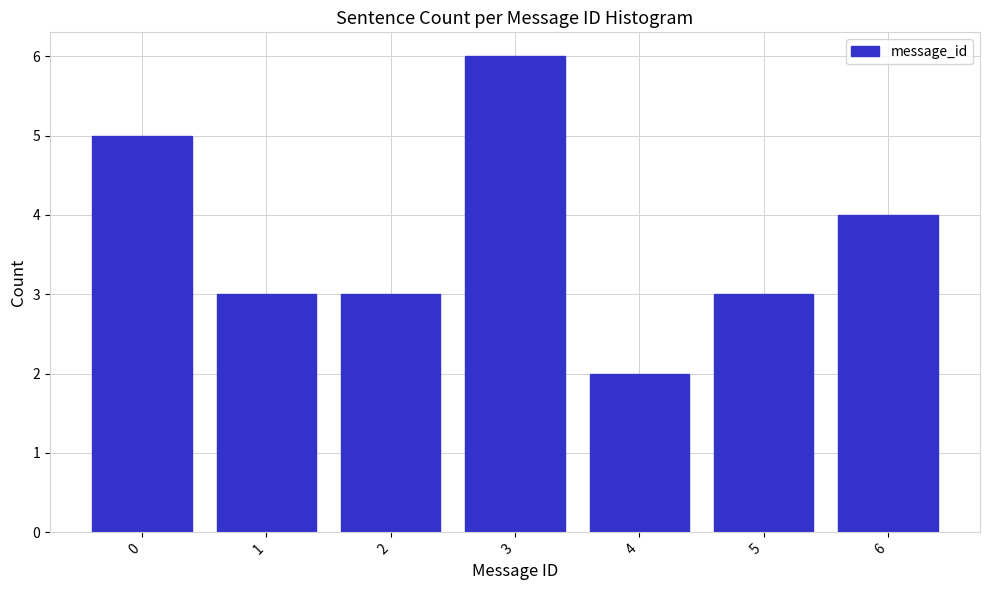

Reading left to right, list all the values displayed in this chart.

0=5	1=3	2=3	3=6	4=2	5=3	6=4